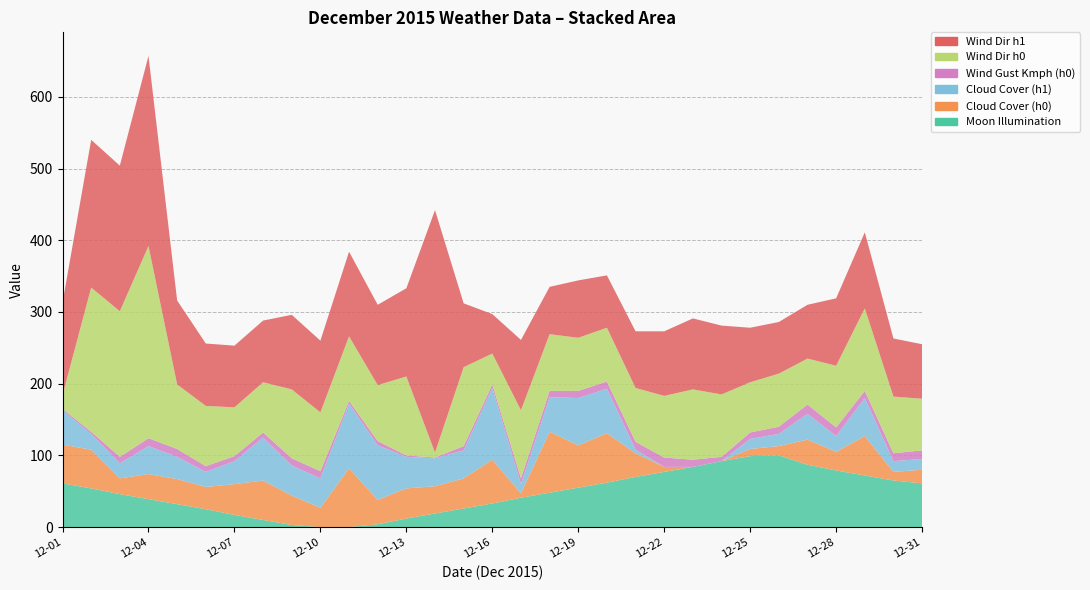

Reading right to left, list all the values displayed in this chart.

Moon Illumination: 61	65	72	79	87	100	99	92	84	77	70	62	55	48	41	33	26	19	12	4	0	0	3	10	17	25	32	39	46	54	61
Cloud Cover (h0): 19	12	55	26	35	13	10	0	0	7	33	69	59	85	6	61	42	38	42	34	82	27	41	55	43	31	35	35	22	54	54
Cloud Cover (h1): 15	15	53	22	36	17	14	0	0	0	5	62	66	48	13	100	39	39	44	76	90	41	42	60	32	21	31	39	21	22	48
Wind Gust Kmph (h0): 12	11	10	12	13	10	9	6	10	13	11	10	10	9	8	5	6	1	2	6	4	10	10	7	7	8	11	11	9	3	2
Wind Dir h0: 72	79	115	86	64	74	70	87	98	86	75	75	74	79	95	43	110	7	110	78	90	82	96	70	68	84	90	268	203	201	19
Wind Dir h1: 76	81	106	94	75	72	76	96	99	90	79	73	80	66	98	55	89	338	123	112	118	100	104	86	86	87	117	265	203	206	129